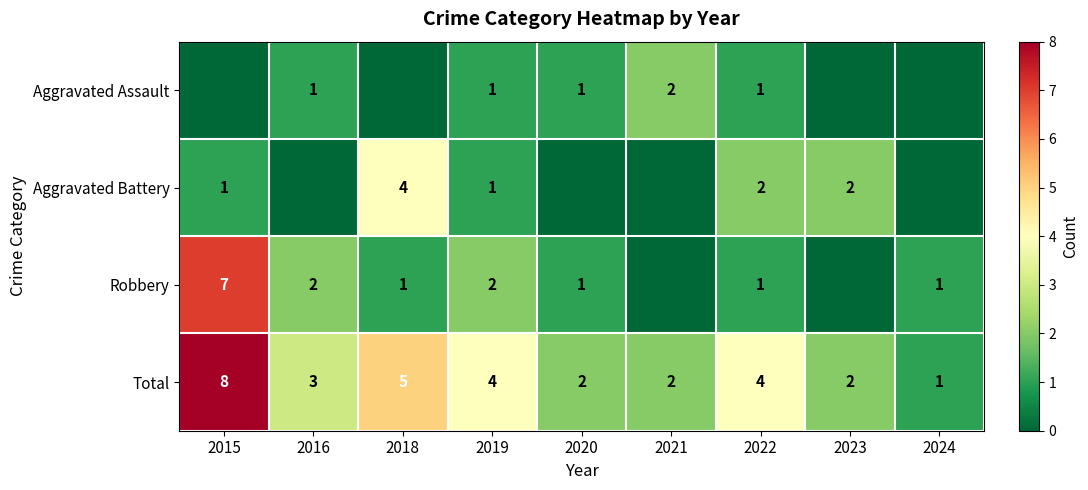

What is the difference between the second highest and second lowest values in the Total series?

3